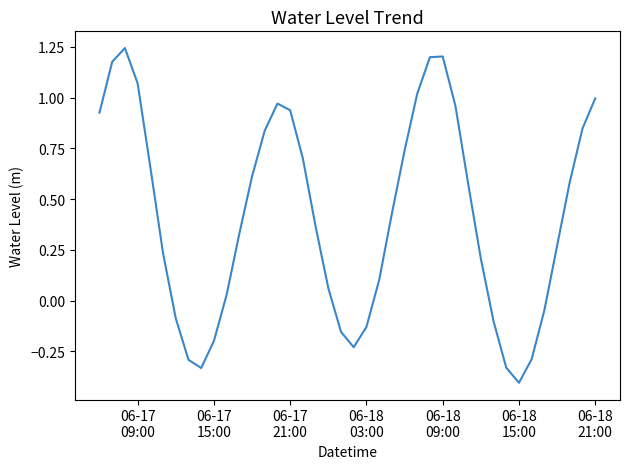

What is the minimum value shown in the chart?

-0.4